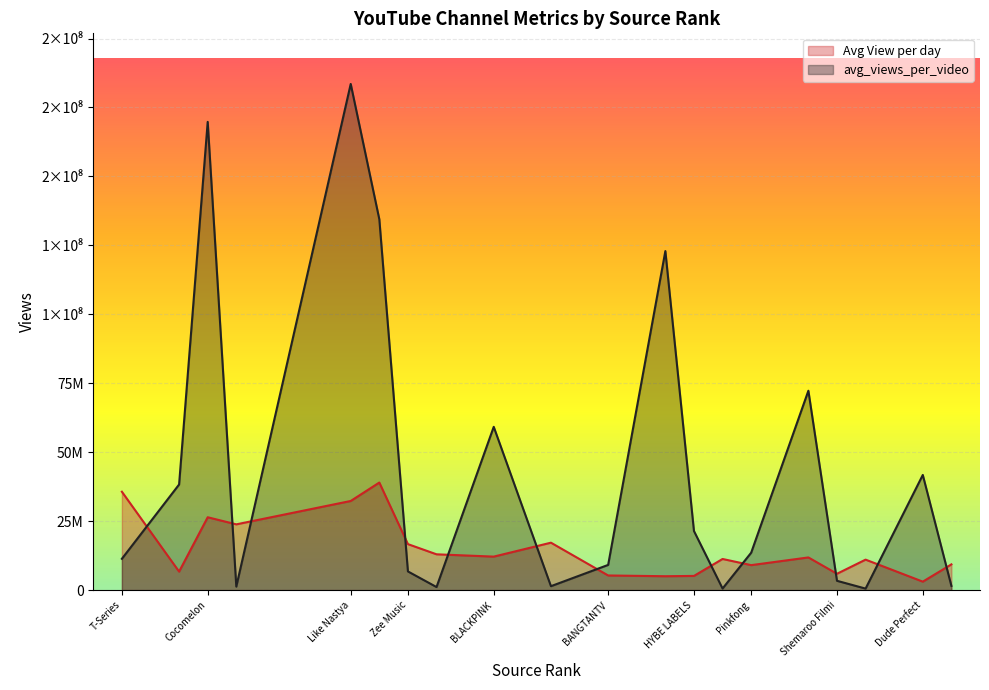

Is the value of avg_views_per_video at T-Series greater than the value of Avg View per day at BANGTANTV?

Yes